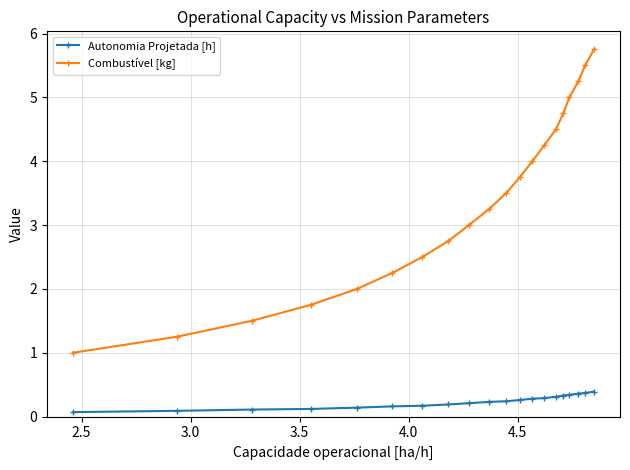

Rank the series by their maximum value, from lowest to highest.

Autonomia Projetada [h], Combustível [kg]